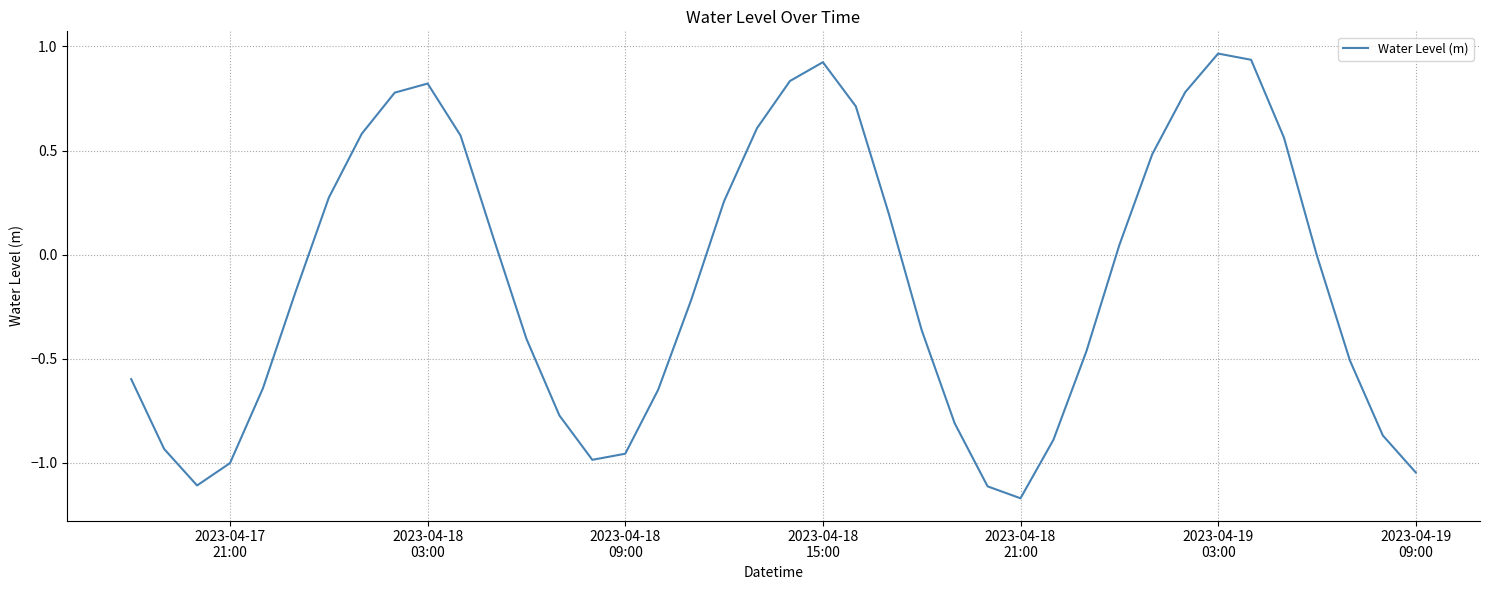

How many lines are shown in the chart?

1